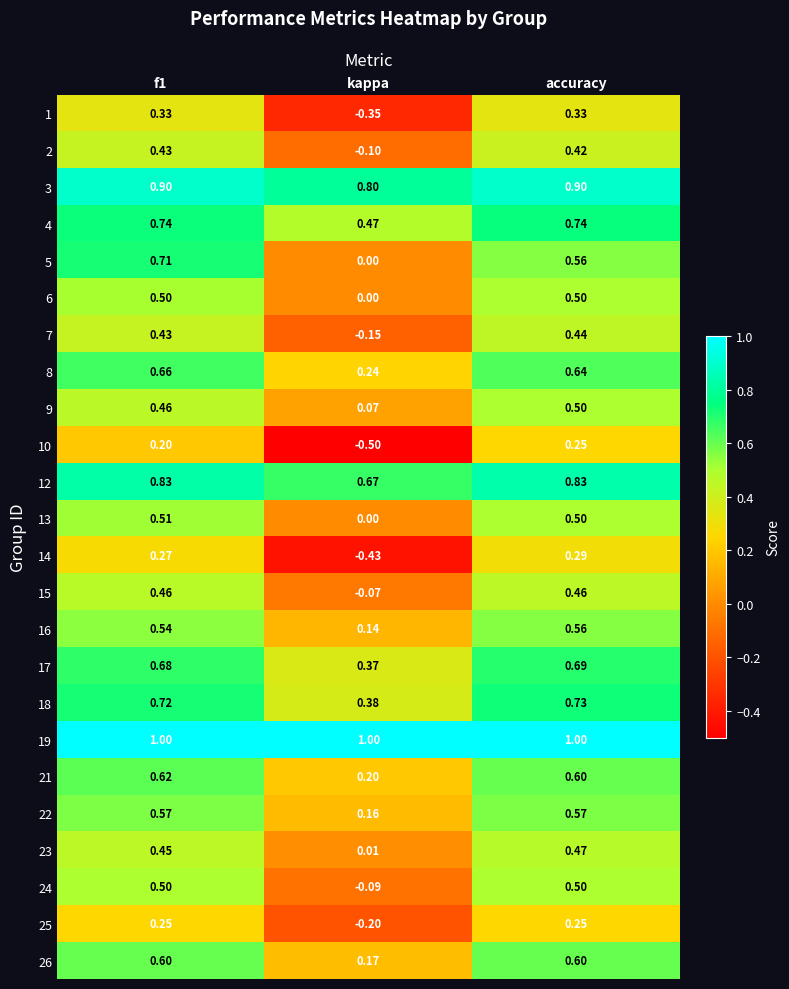

Is the value of 10 at kappa greater than the value of 15 at kappa?

No